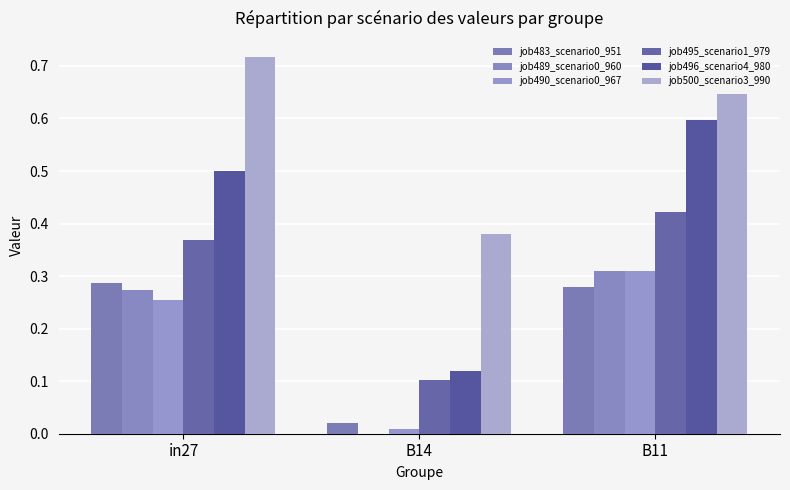

How many groups of bars are there?

3